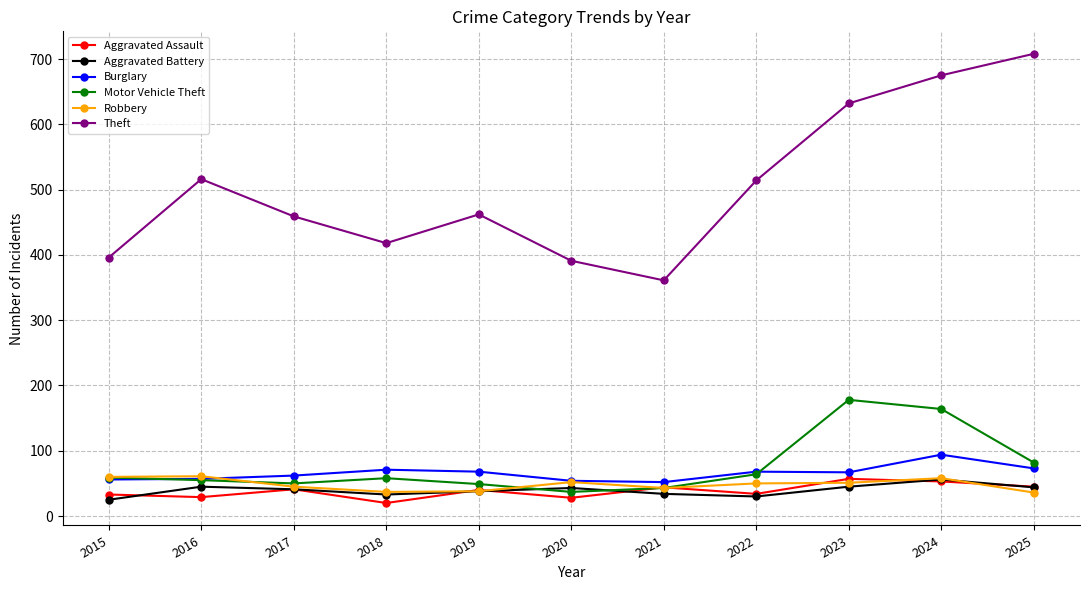

What is the value of the Theft point at the 1st from the left?

396